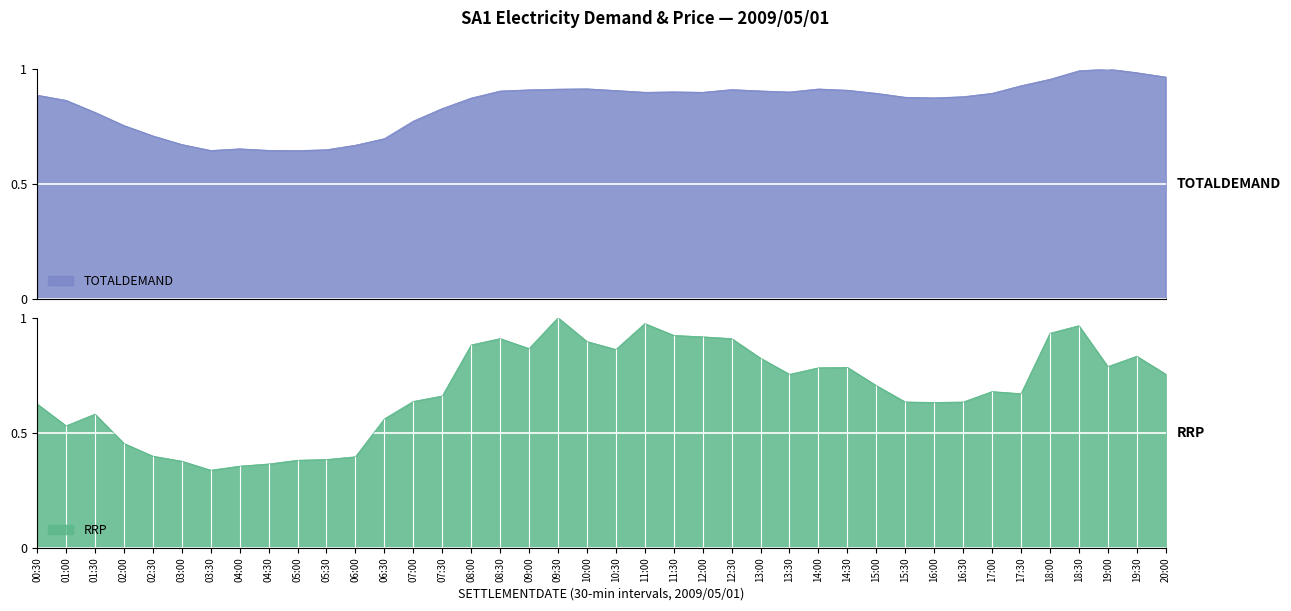

How many lines are shown in the chart?

2